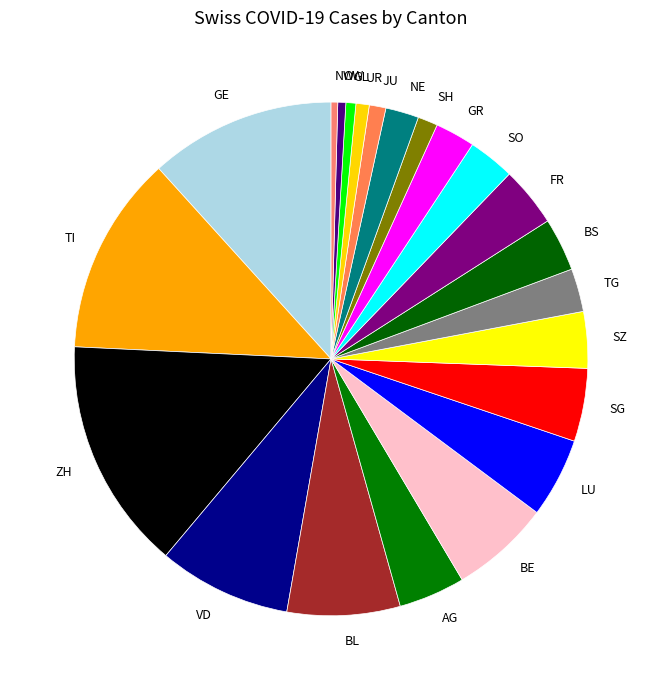

The BS slice represents 3% of the pie. True or false?

True